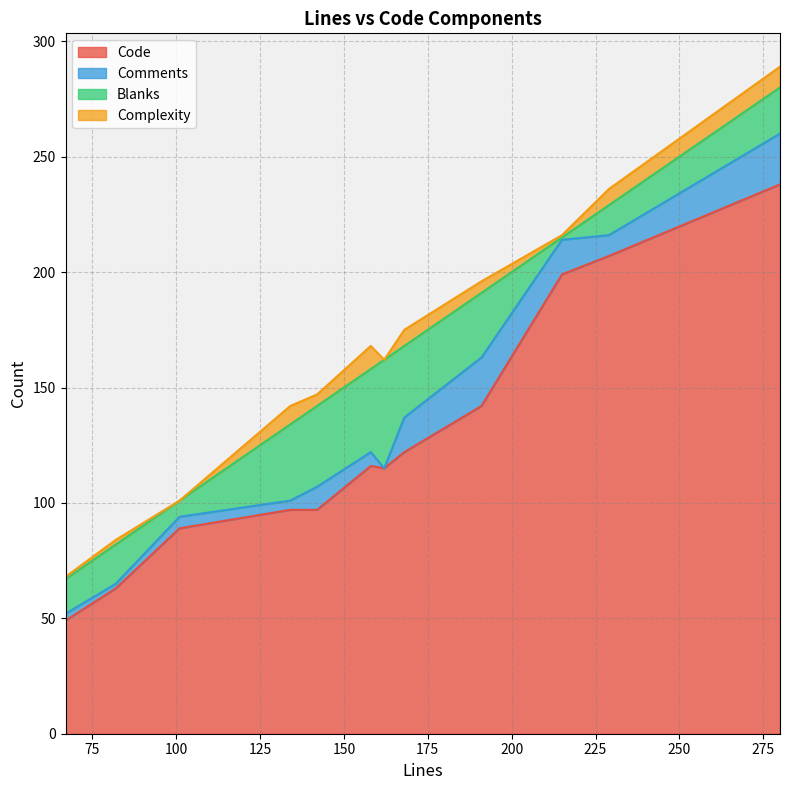

What value does the Comments series have at 168, to the nearest 5?

15